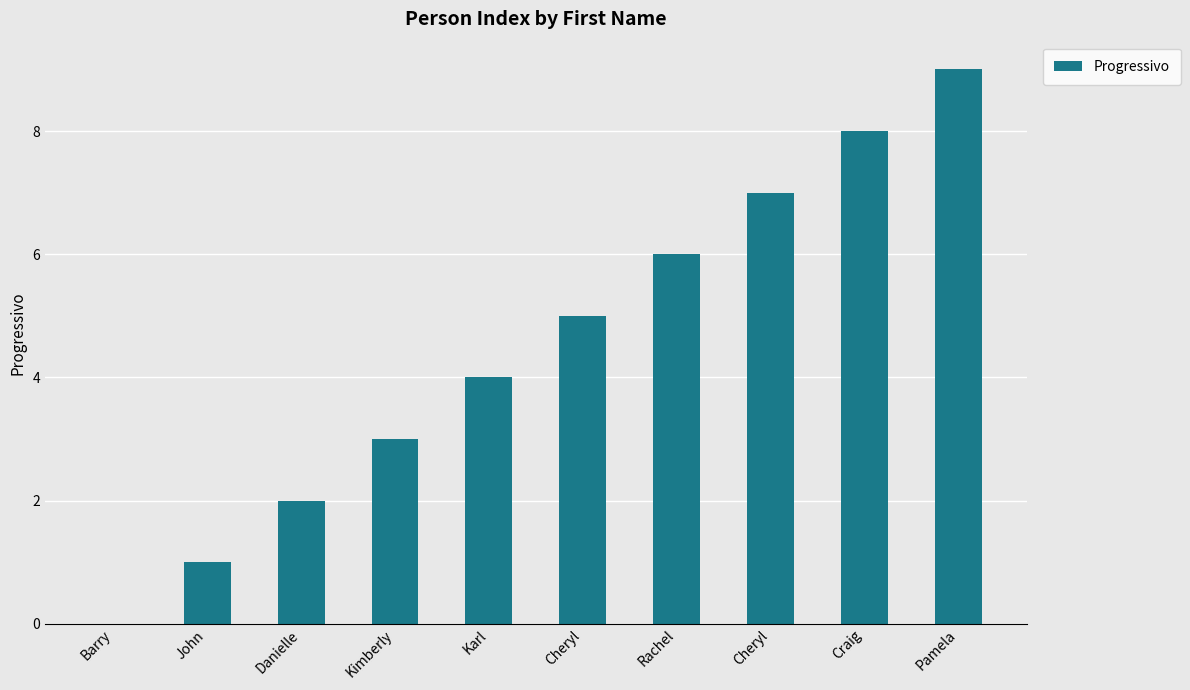

How many values are between 2 and 7?

6